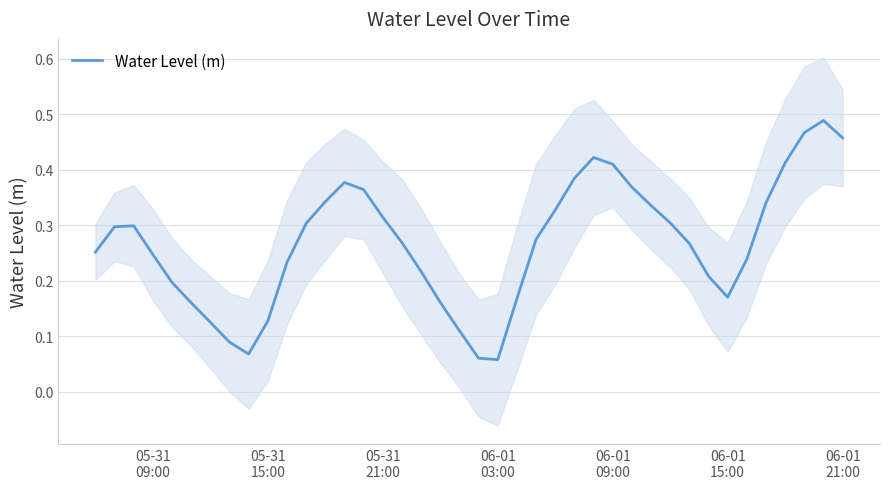

How many interior local valleys (lower than both neighbors) does the data have?

3